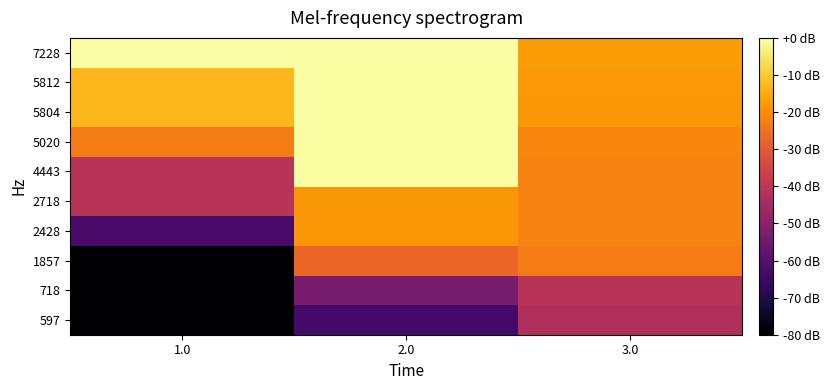

Reading left to right, transcribe all the data shown in this chart.

597: 1.0=-80.0	2.0=-63.3	3.0=-42.3
718: 1.0=-79.9	2.0=-53.3	3.0=-40.7
1857: 1.0=-79.8	2.0=-27.4	3.0=-22.9
2428: 1.0=-62.8	2.0=-18.4	3.0=-21.7
2718: 1.0=-40.7	2.0=-18.2	3.0=-21.7
4443: 1.0=-40.7	2.0=-0.0	3.0=-21.6
5020: 1.0=-22.9	2.0=-0.0	3.0=-21.5
5804: 1.0=-13.1	2.0=-0.0	3.0=-18.1
5812: 1.0=-13.0	2.0=-0.0	3.0=-18.1
7228: 1.0=-0.0	2.0=-0.0	3.0=-17.5